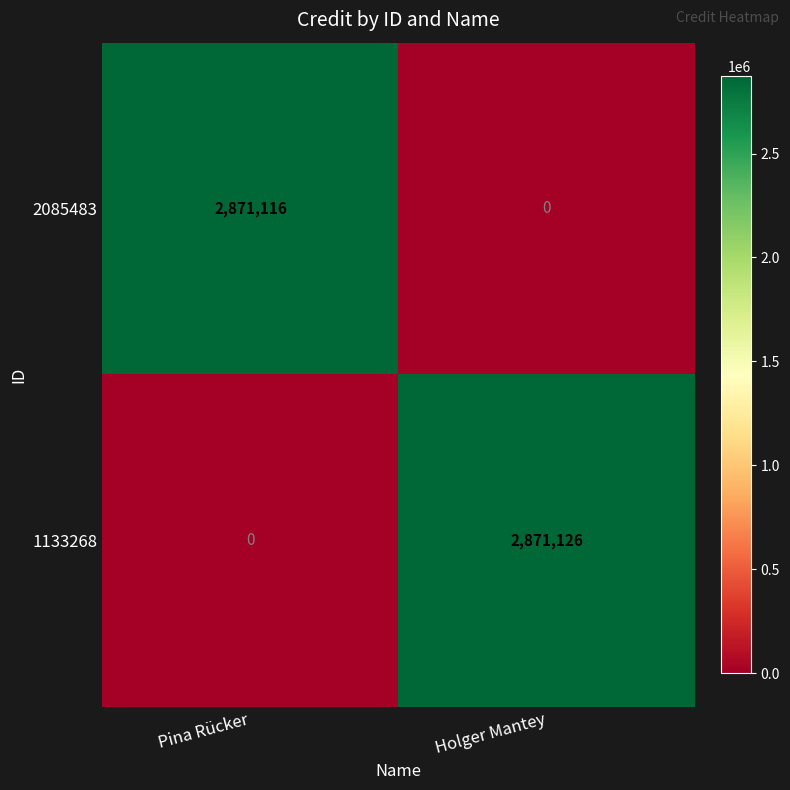

Rank the series by their average value, from lowest to highest.

2085483, 1133268